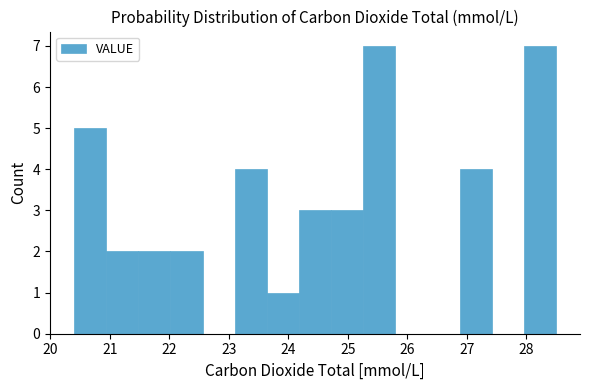

Reading left to right, list every bar in this chart as the range it spans on the x-axis followed by its height. Neither the bar edges nor the heights are printed on the chart, so give them approximately, as read against the axes.

20.40 to 20.94: 5
20.94 to 21.48: 2
21.48 to 22.02: 2
22.02 to 22.56: 2
22.56 to 23.10: 0
23.10 to 23.64: 4
23.64 to 24.18: 1
24.18 to 24.72: 3
24.72 to 25.26: 3
25.26 to 25.80: 7
25.80 to 26.34: 0
26.34 to 26.88: 0
26.88 to 27.42: 4
27.42 to 27.96: 0
27.96 to 28.50: 7